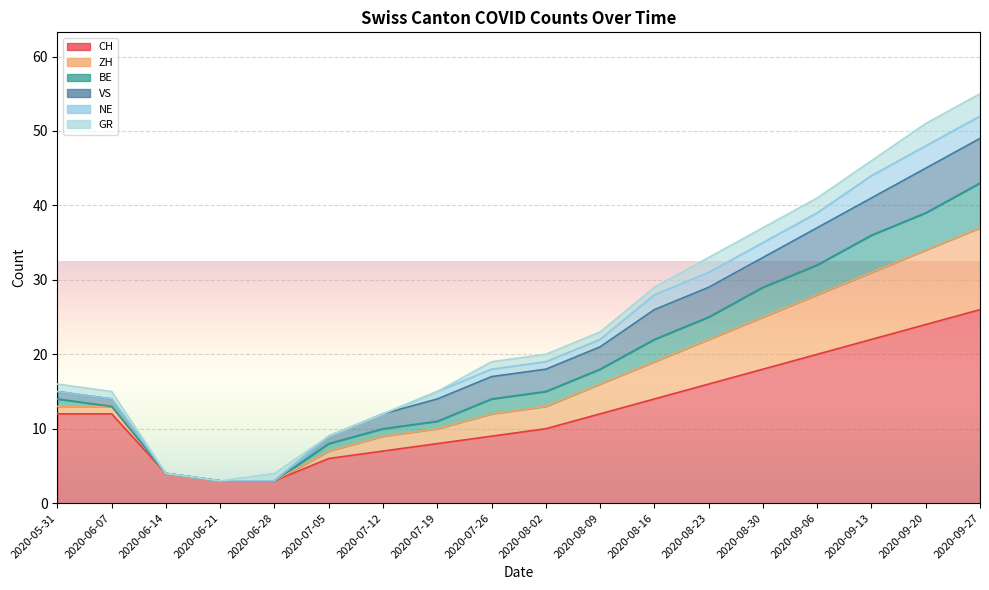

What position from the left is 2020-08-30?

14